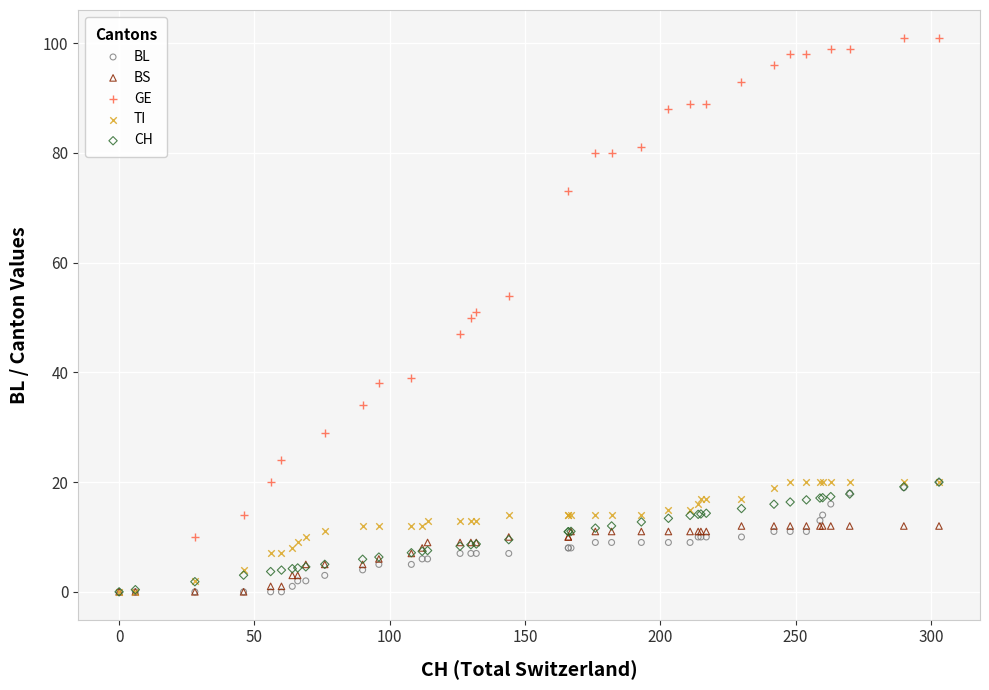

Which series has the largest Y range (max minus min)?

GE